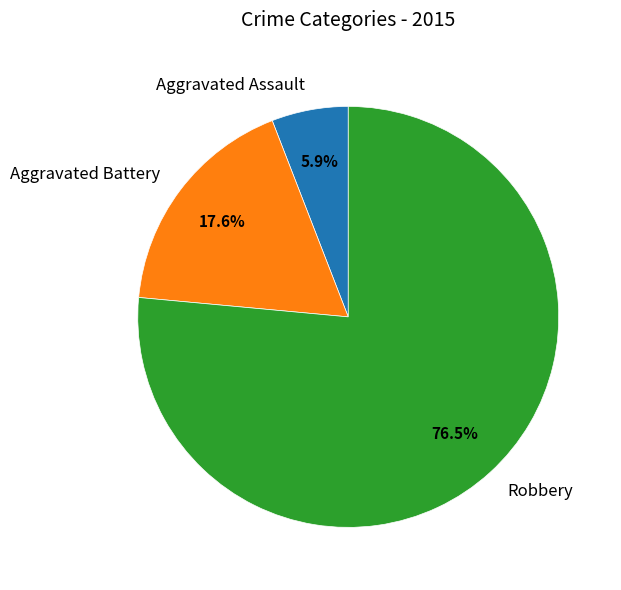

Does Aggravated Assault represent more than half of the total?

No